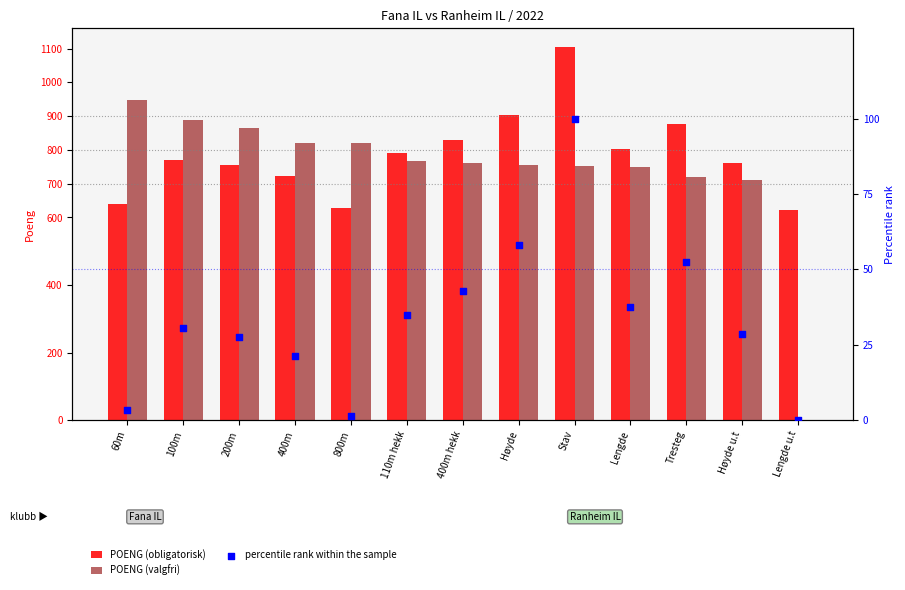

At how many categories does at least one series exceed 417?

13